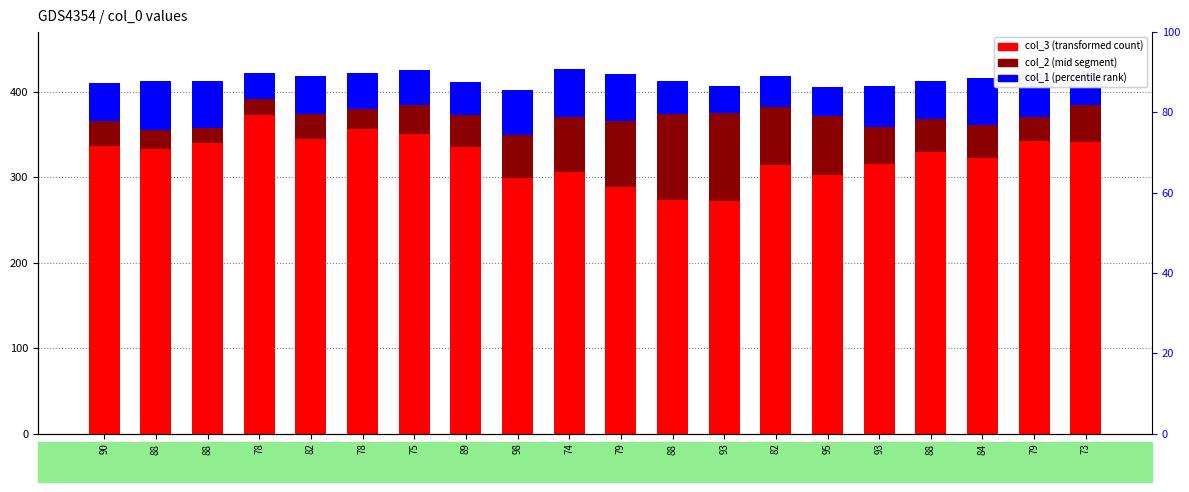

List the labels in order of col_1 (top) value, largest first.

88, 74, 79, 84, 88, 98, 79, 93, 90, 82, 88, 73, 78, 75, 89, 88, 82, 95, 93, 78